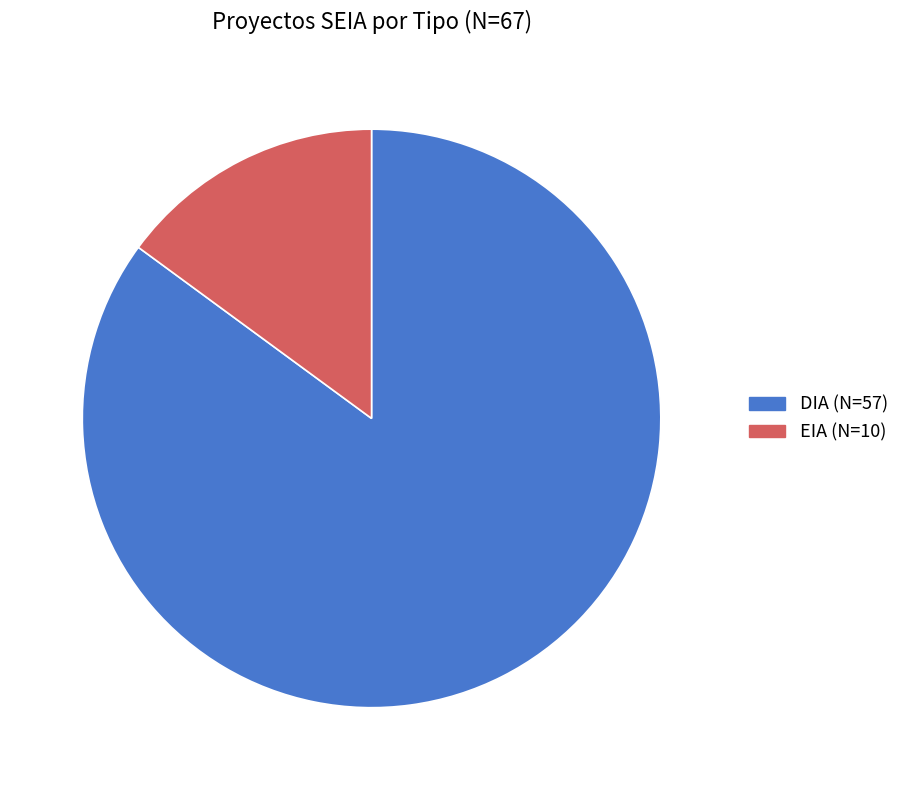

True or false: DIA (N=57) accounts for 78% of the total.

False